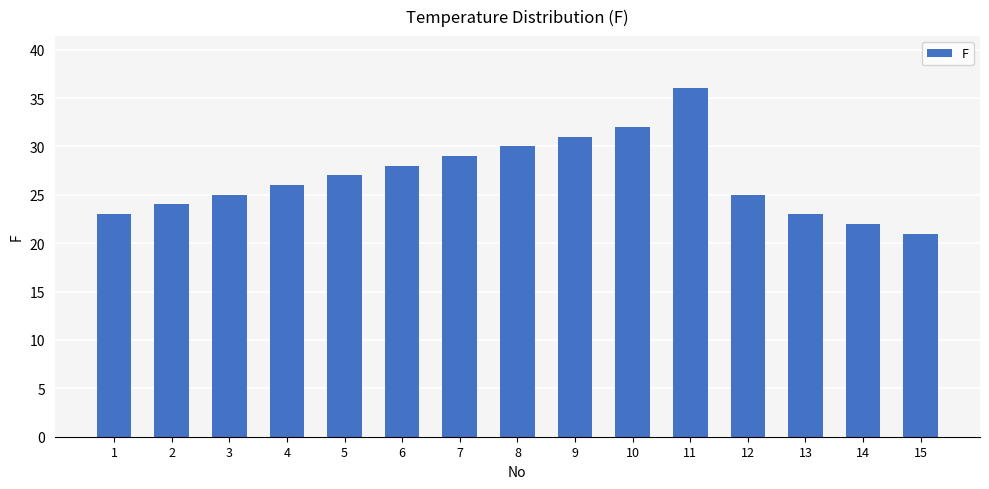

Are the bars grouped side by side (vs. stacked)?

No